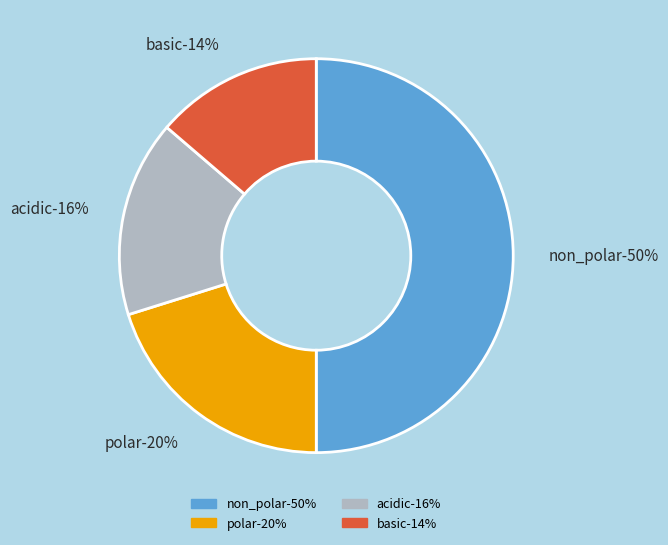

The non_polar slice represents 36% of the pie. True or false?

False